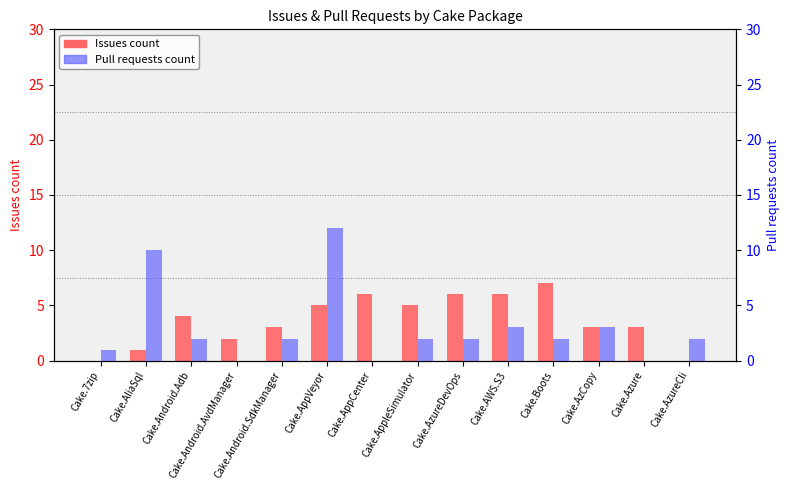

At which label does Pull requests count first exceed 2?

Cake.AliaSql